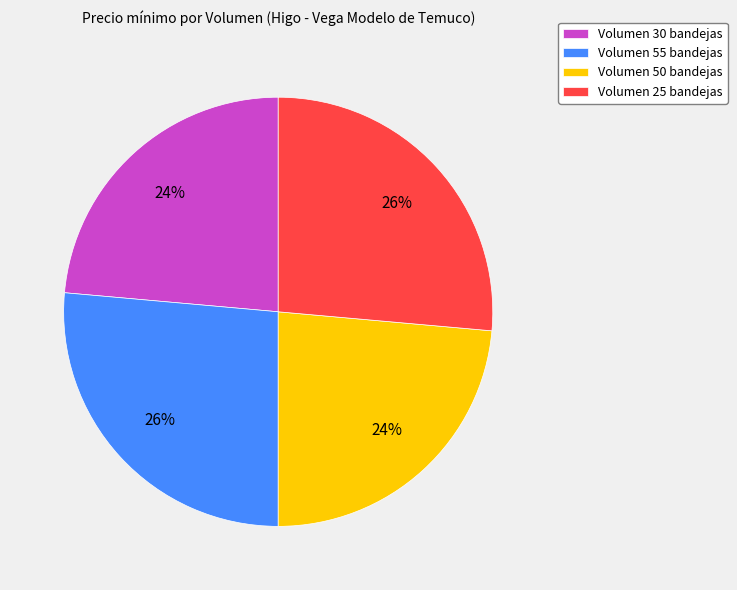

Count the number of slices in the pie.

4